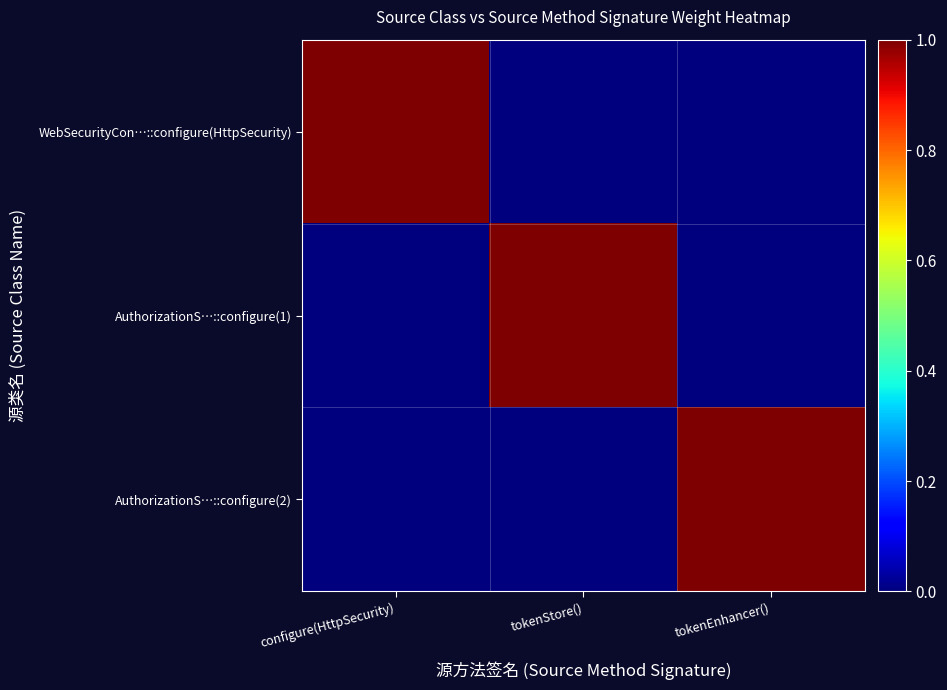

Which series has the largest total across all categories?

WebSecurityCon…::configure(HttpSecurity)